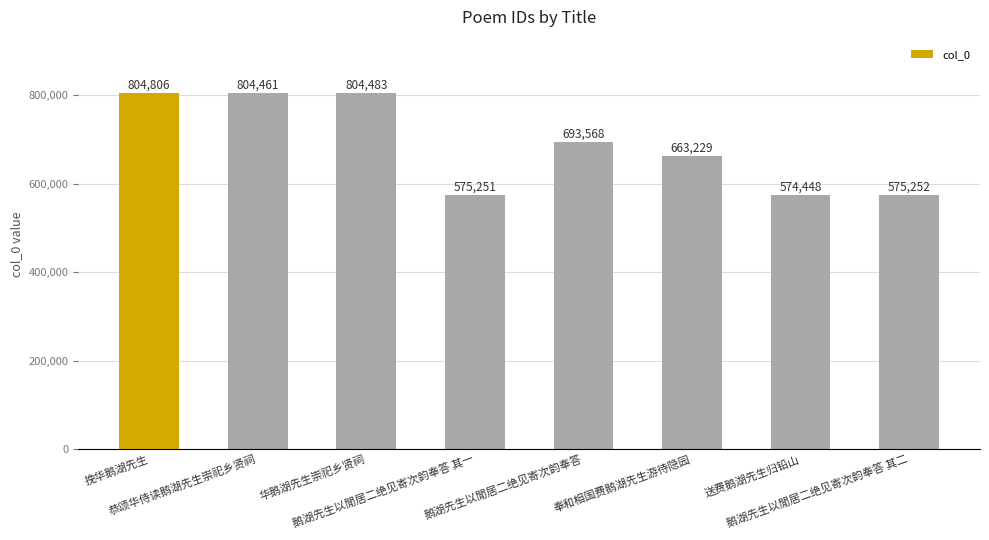

What is the smallest value displayed?

574448